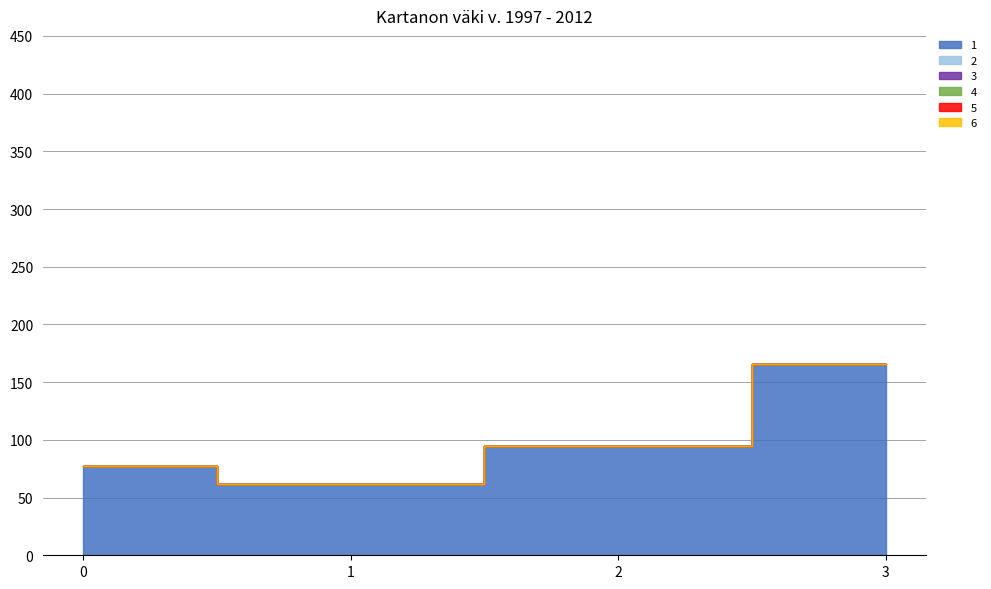

How many interior local valleys does the 1 series have?

1